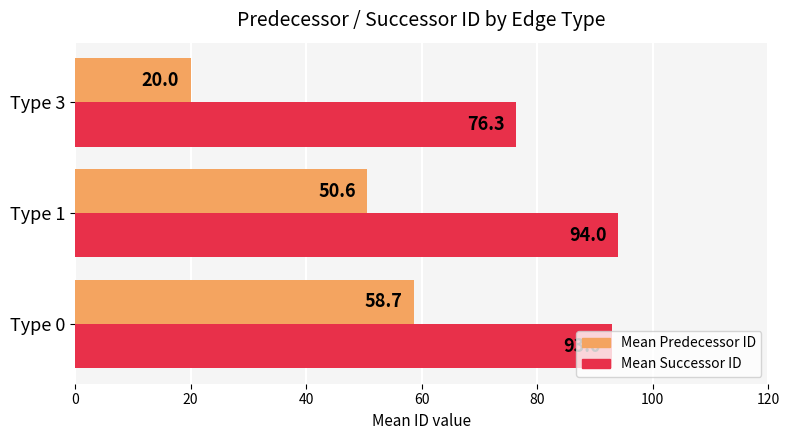

What is the difference between the maximum and minimum values in the Mean Predecessor ID series?

38.7